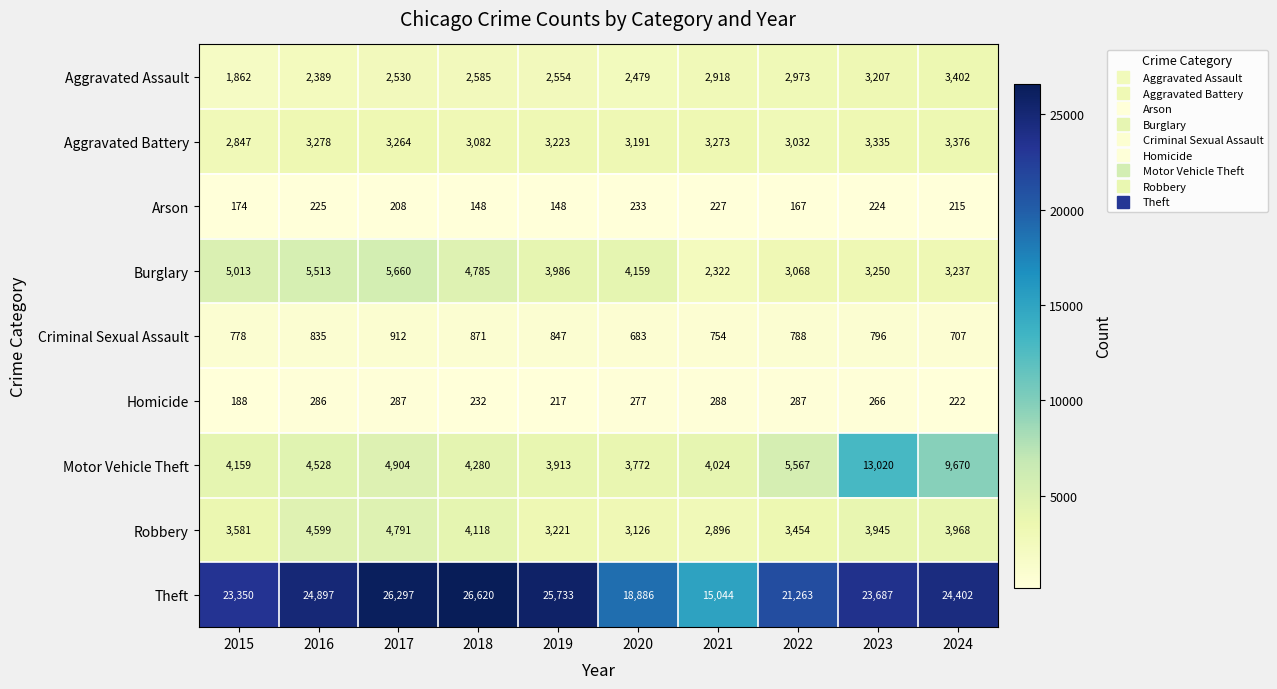

How many values in the Arson series are below 215?

5